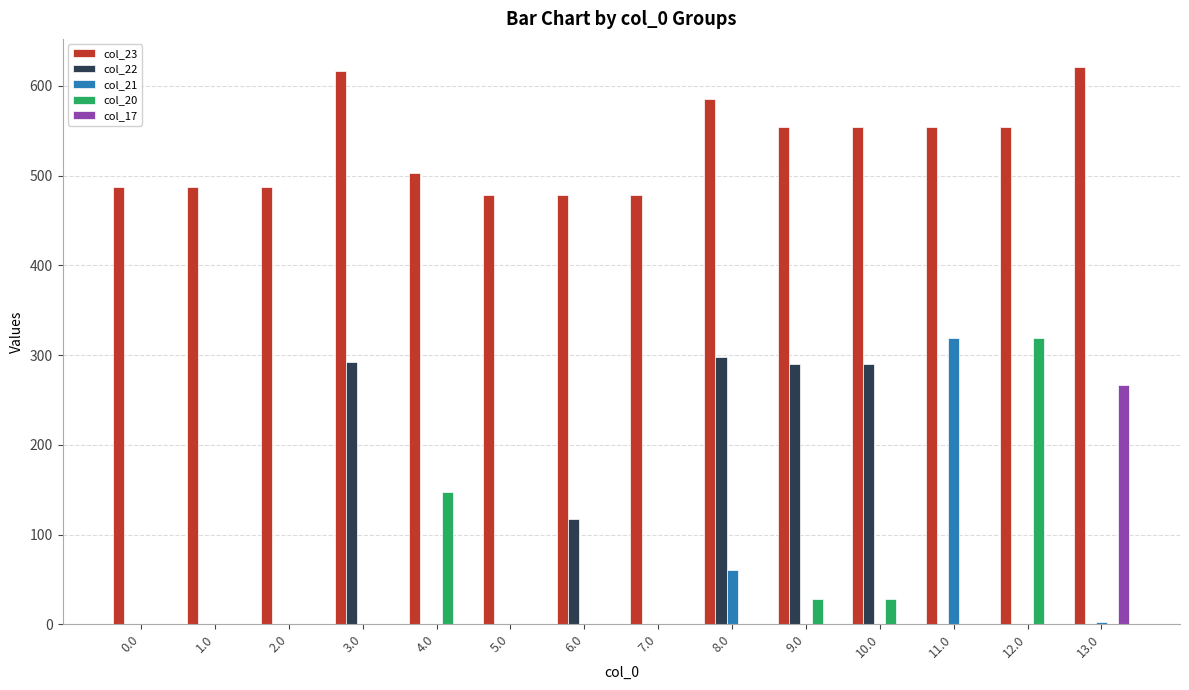

The value of col_20 at 11.0 is 0.0. True or false?

True